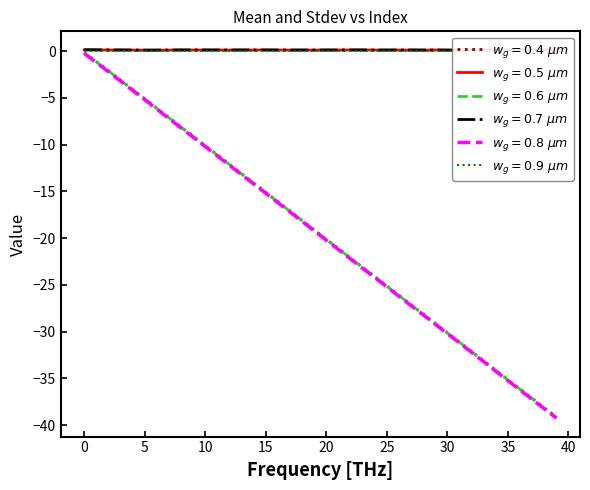

How many interior local peaks does the stdev_3 series have?

13